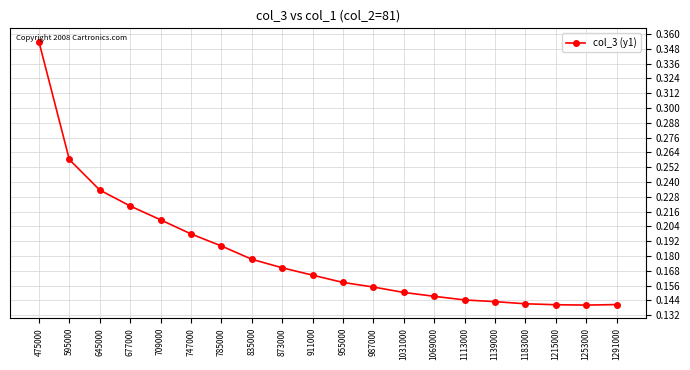

Which label corresponds to the largest value in the chart?

475000